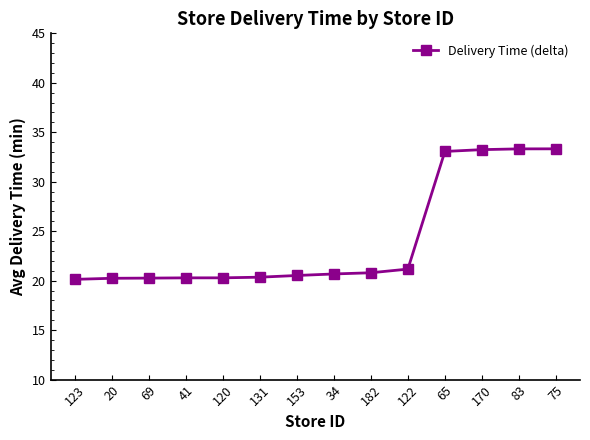

What is the smallest value displayed?

20.1